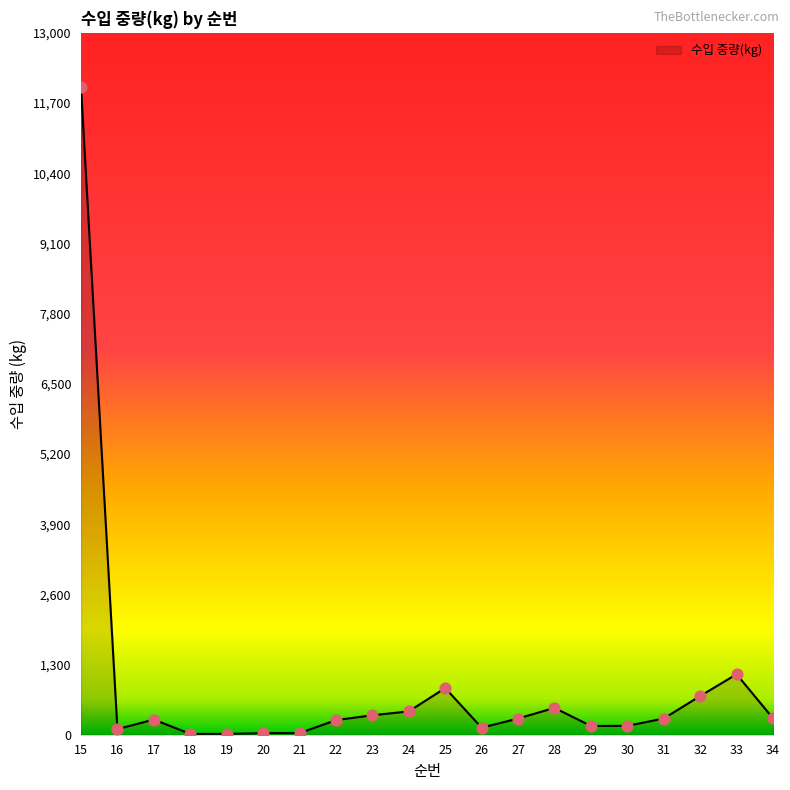

What is the change in value from 20 to 34?

+274